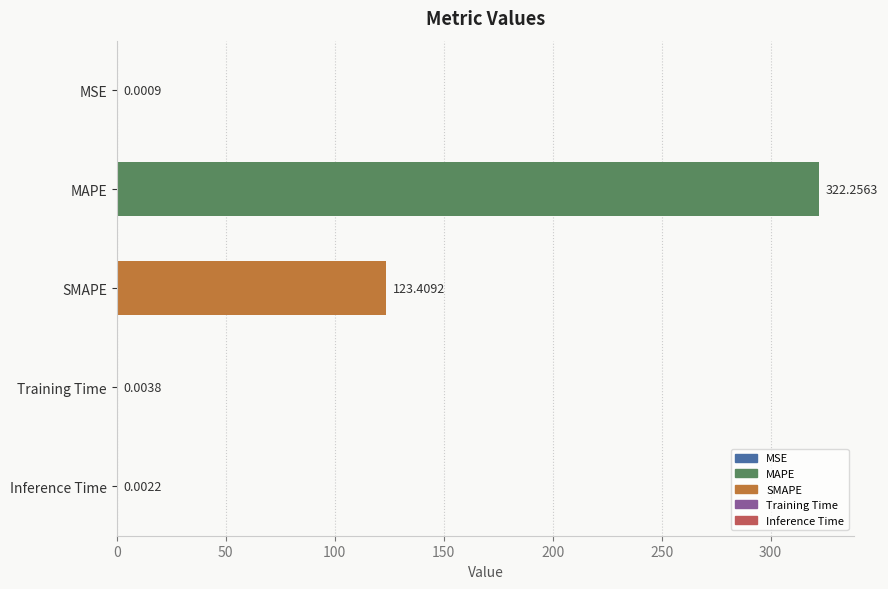

What is the sum of all values?

445.7